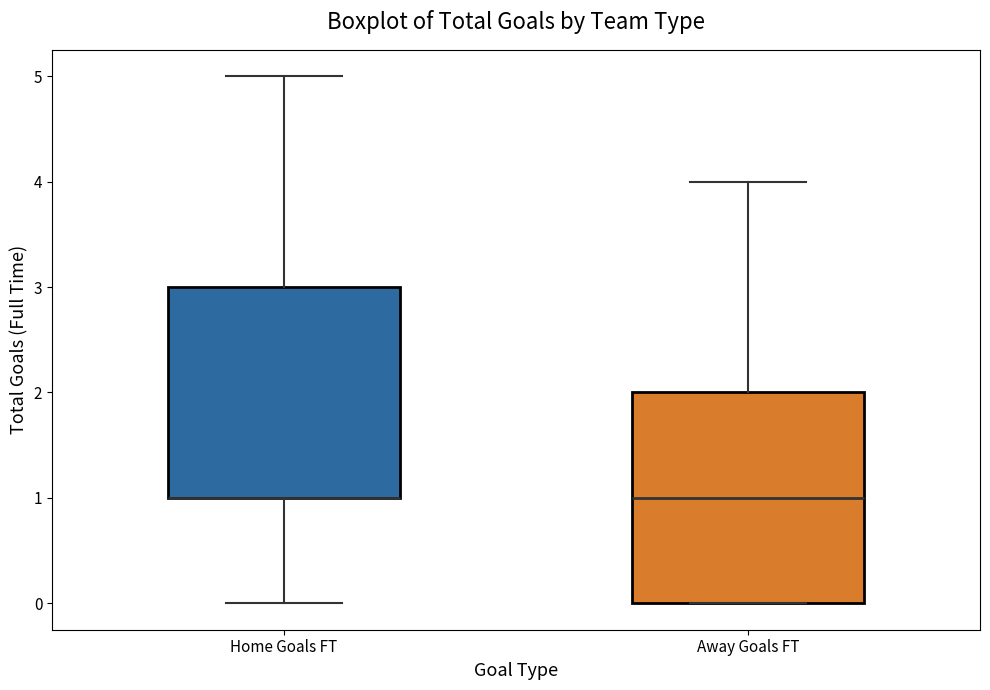

Where is the upper edge of the box for Away Goals FT on the y-axis? The values are not printed on the chart, so give them approximately, as read against the axis.

2